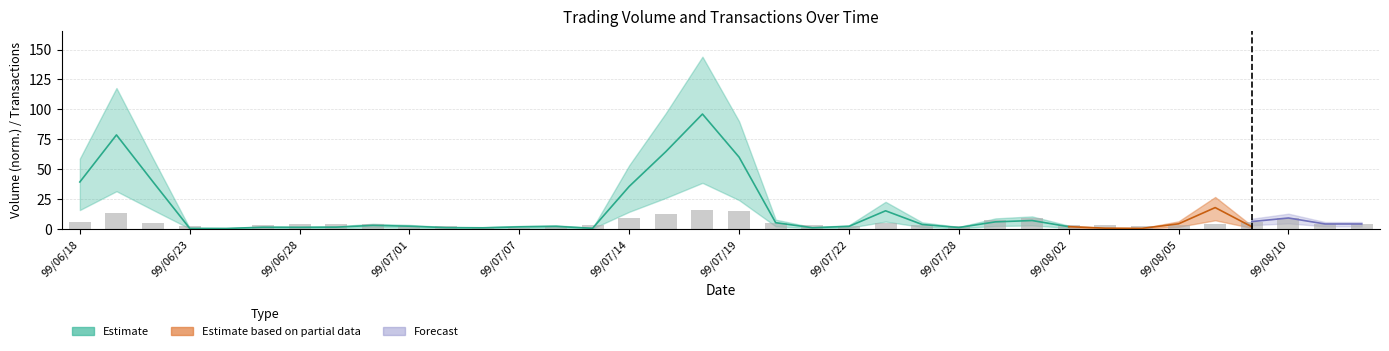

What position from the right is 99/07/16?

19